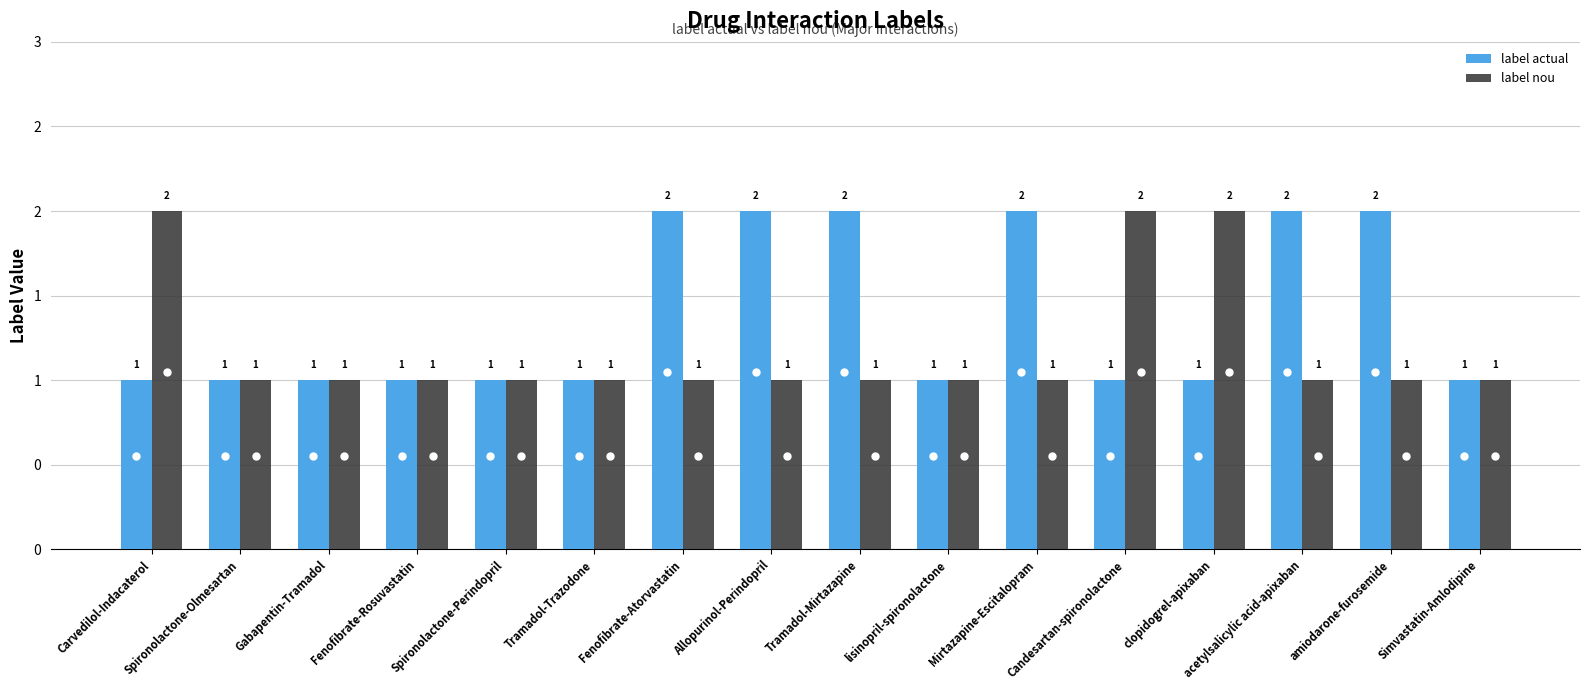

What are all the series names shown in the legend?

label actual, label nou